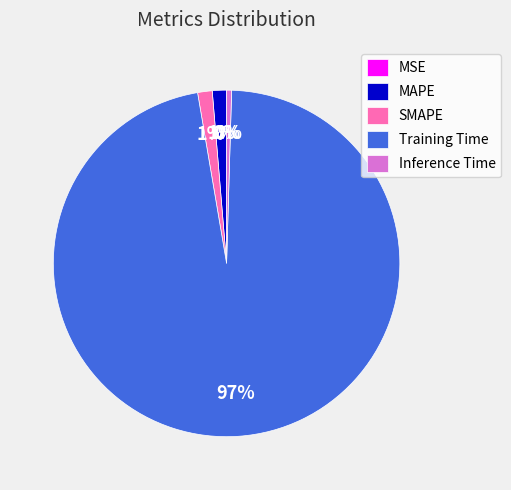

What is the largest slice in the pie chart?

Training Time